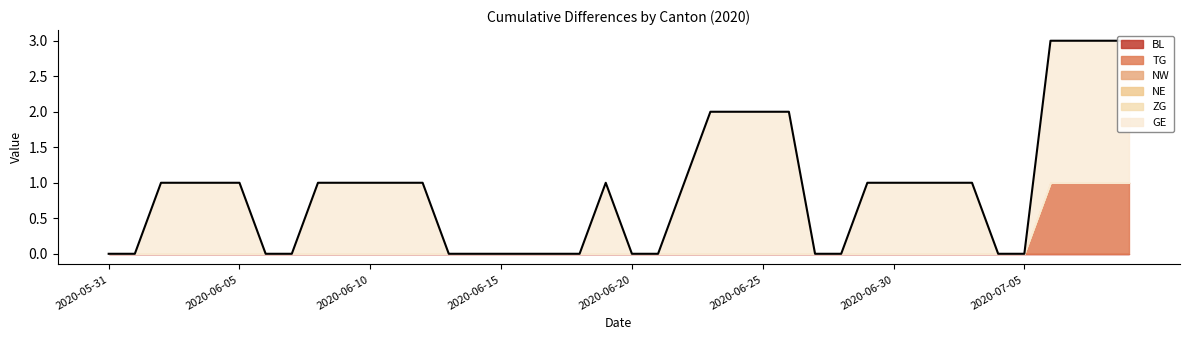

The GE series shows 1 at 2020-07-02. True or false?

False